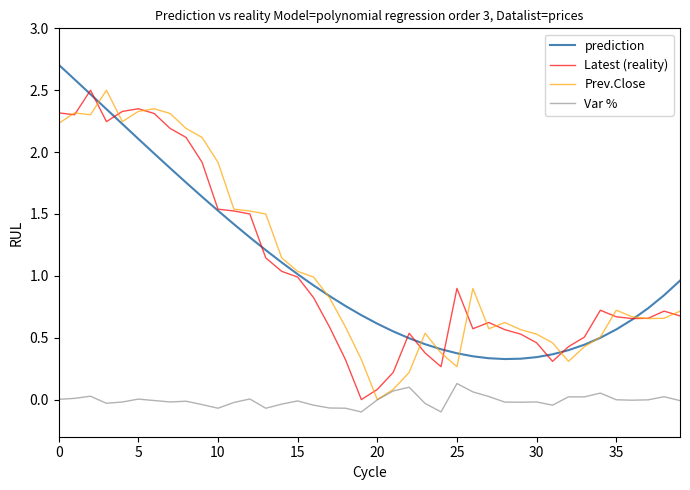

True or false: Latest (reality) and Var % cross at least once.

False